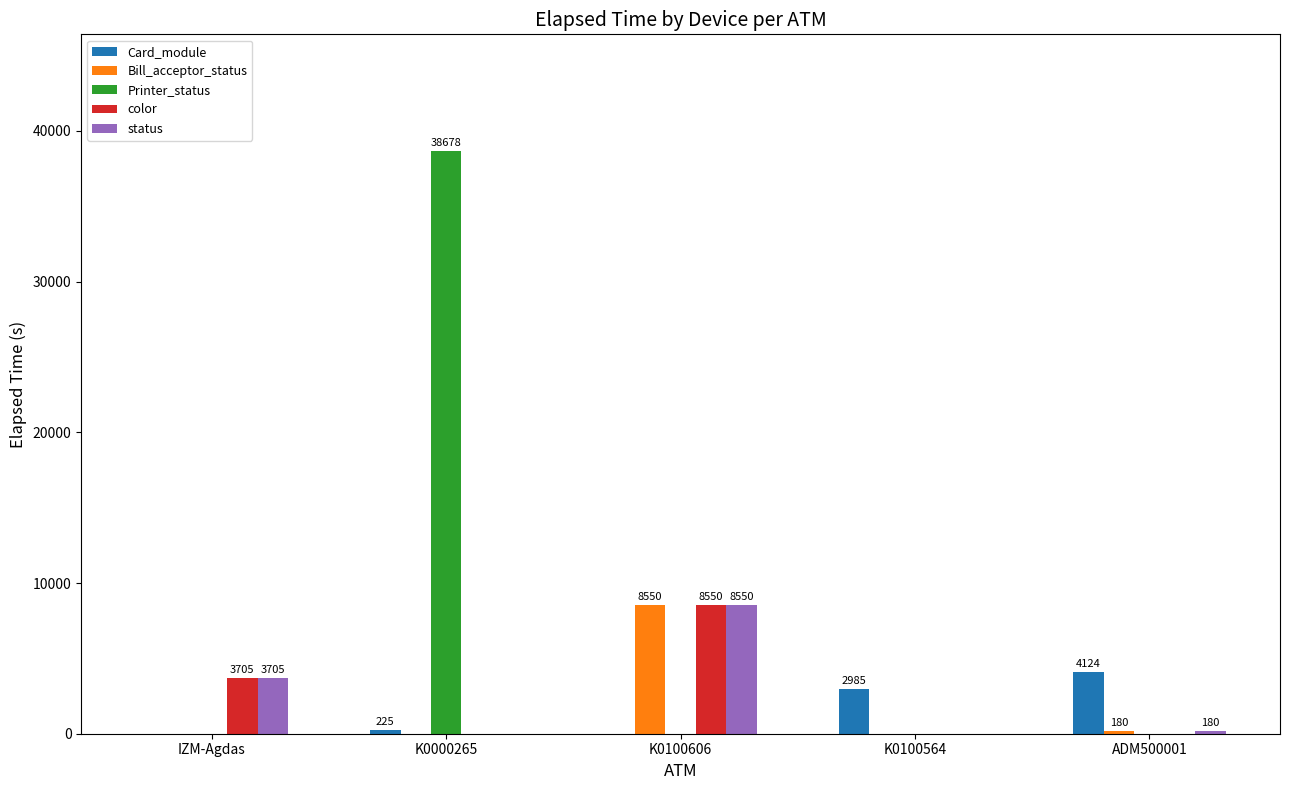

Between K0000265 and K0100606, which series saw the biggest shift?

Printer_status